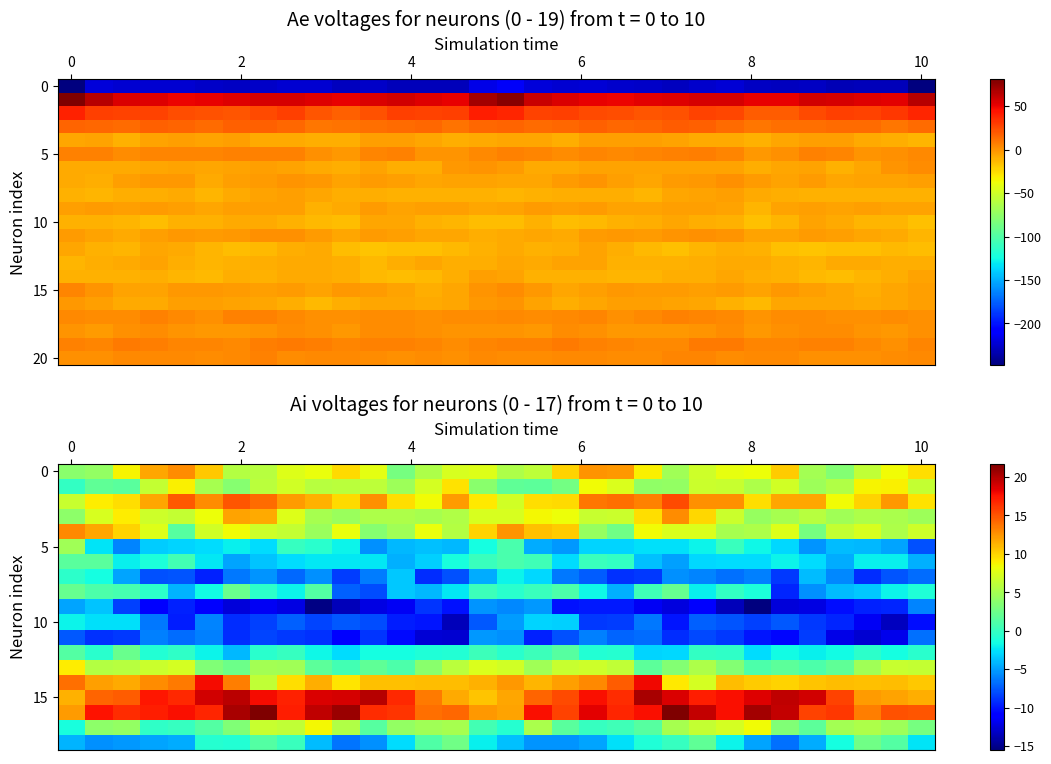

At how many categories does at least one series exceed -6?

32